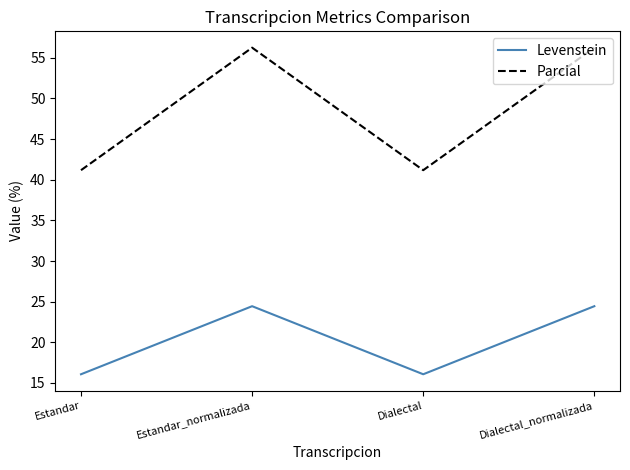

The value of Parcial at Dialectal is 70.3. True or false?

False